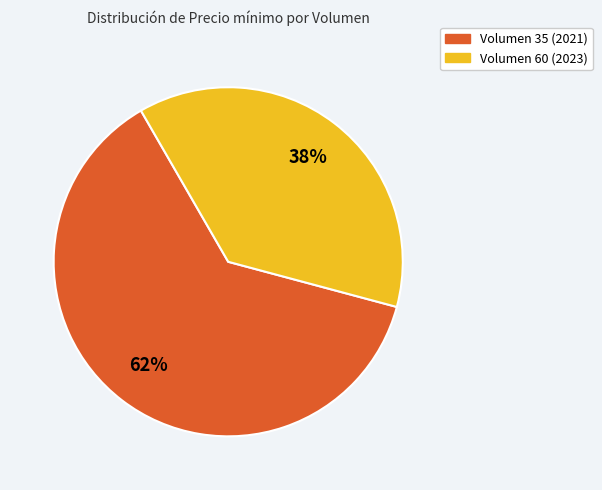

Which category has the smallest portion of the pie?

Volumen 60 (2023)